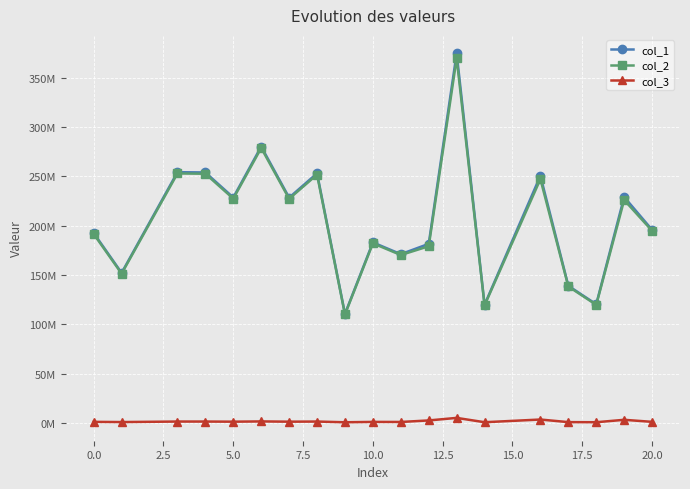

What are all the series names shown in the legend?

col_1, col_2, col_3